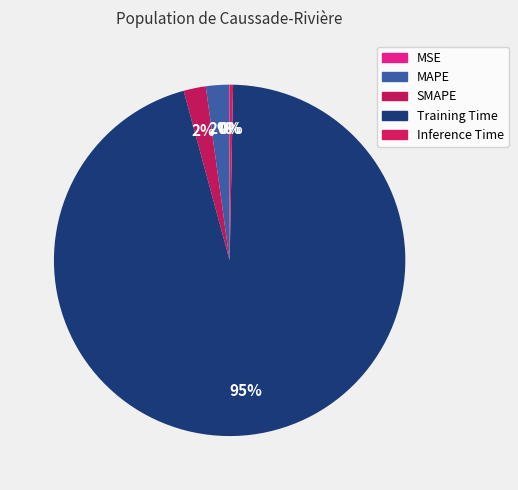

Is there any slice that represents more than half of the pie?

Yes